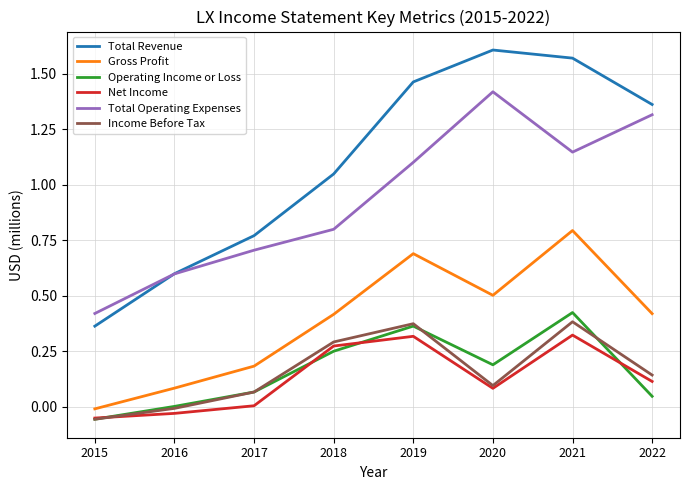

Does the chart display data point markers on the line(s)?

No